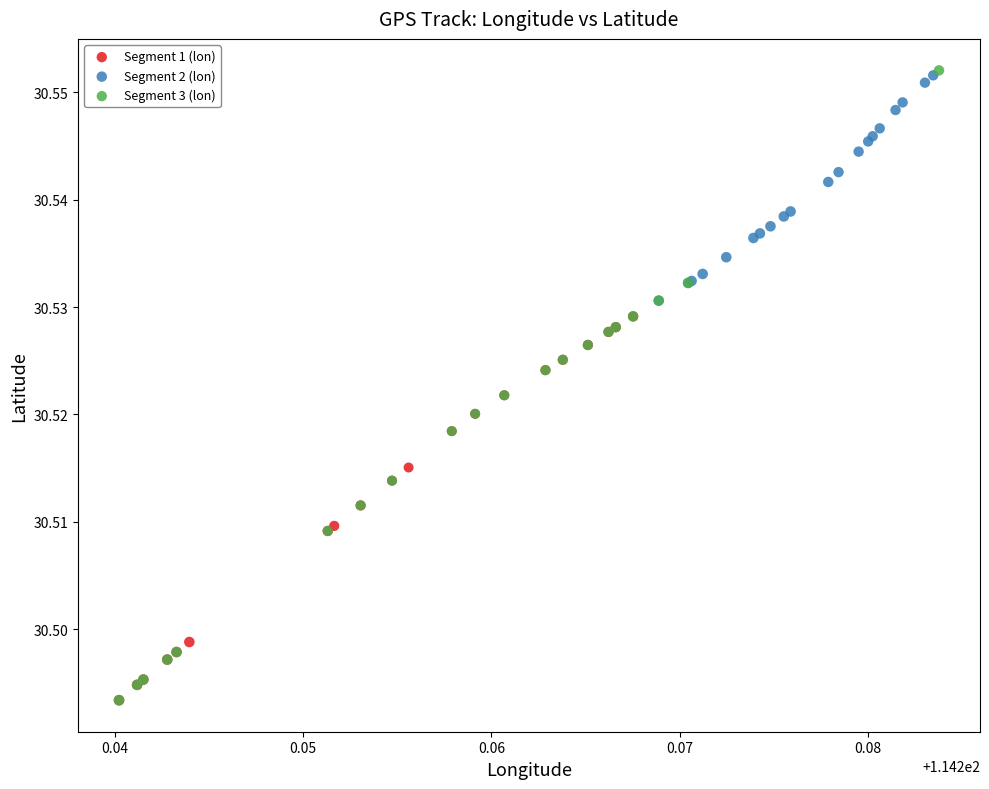

Which series has the largest Y range (max minus min)?

Segment 3 (lon)